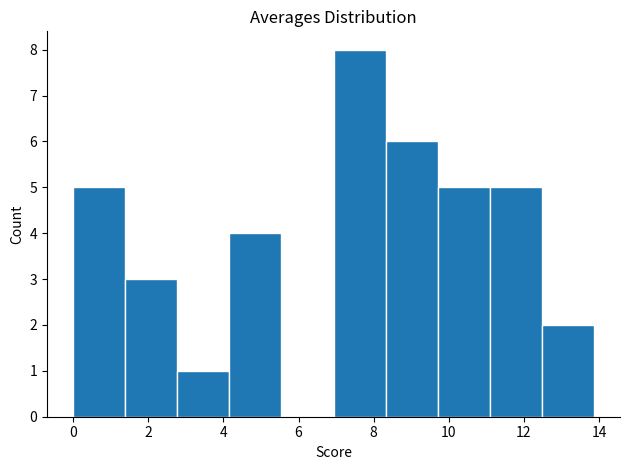

Reading left to right, transcribe this chart: for each bar, give the range it covers on the x-axis and its height. Neither the bar edges nor the heights are printed on the chart, so give them approximately, as read against the axes.

0.0 to 1.4: 5
1.4 to 2.8: 3
2.8 to 4.2: 1
4.2 to 5.6: 4
5.6 to 7.0: 0
7.0 to 8.4: 8
8.4 to 9.8: 6
9.8 to 11.0: 5
11.0 to 12.4: 5
12.4 to 13.8: 2